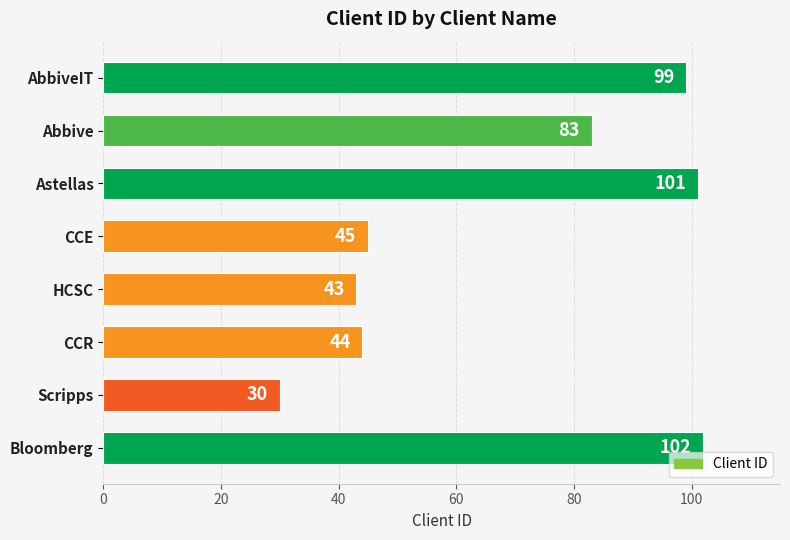

What is the value of the 3rd bar from the top?

101